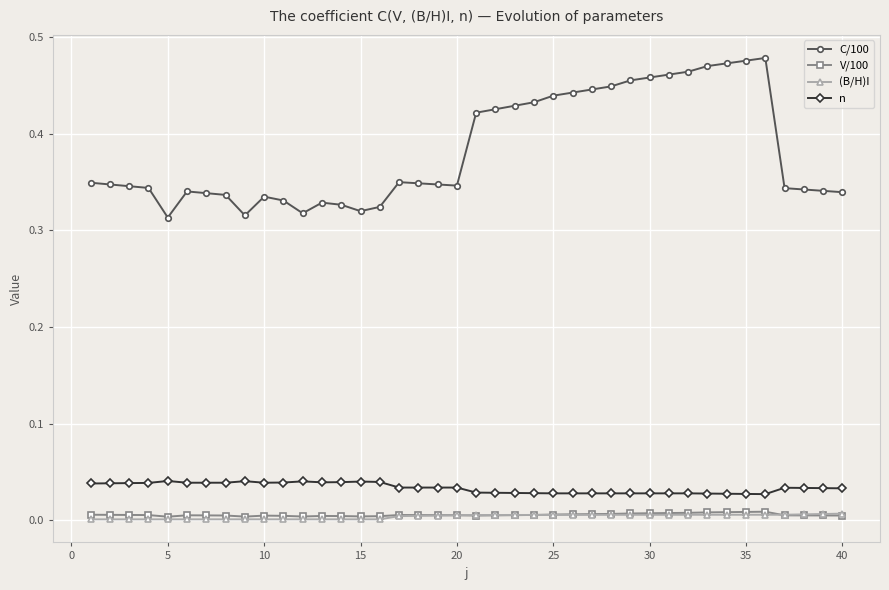

True or false: C/100 has more than 2 interior local peaks.

True